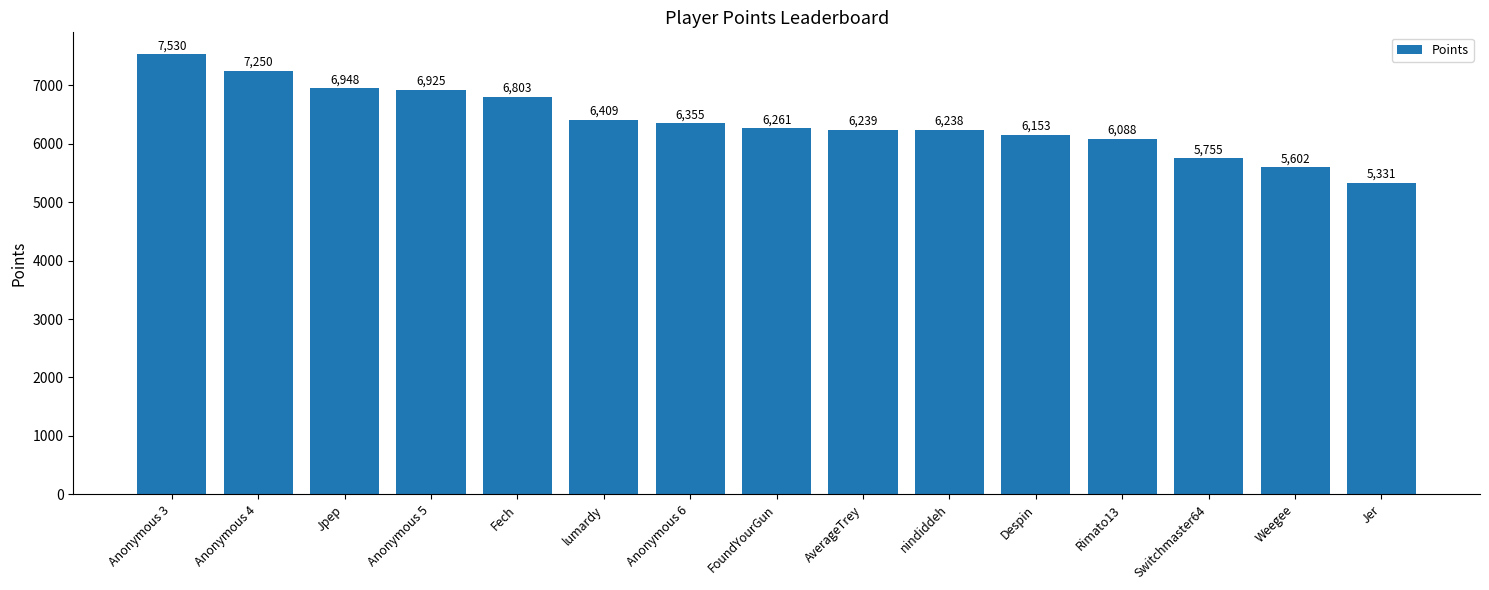

Is it true that the value at Switchmaster64 is 3000?

False